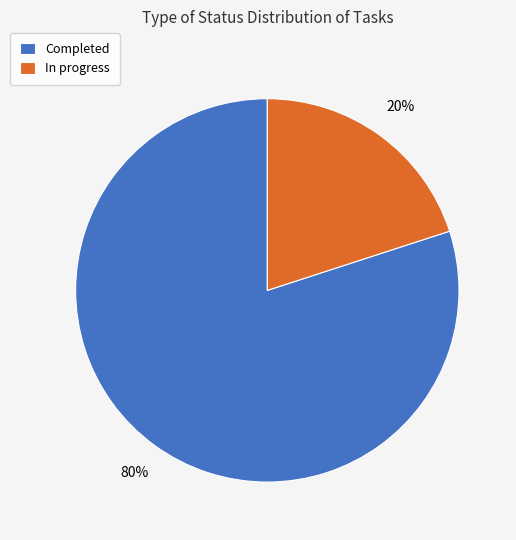

Is it true that In progress is 29% of the pie?

False